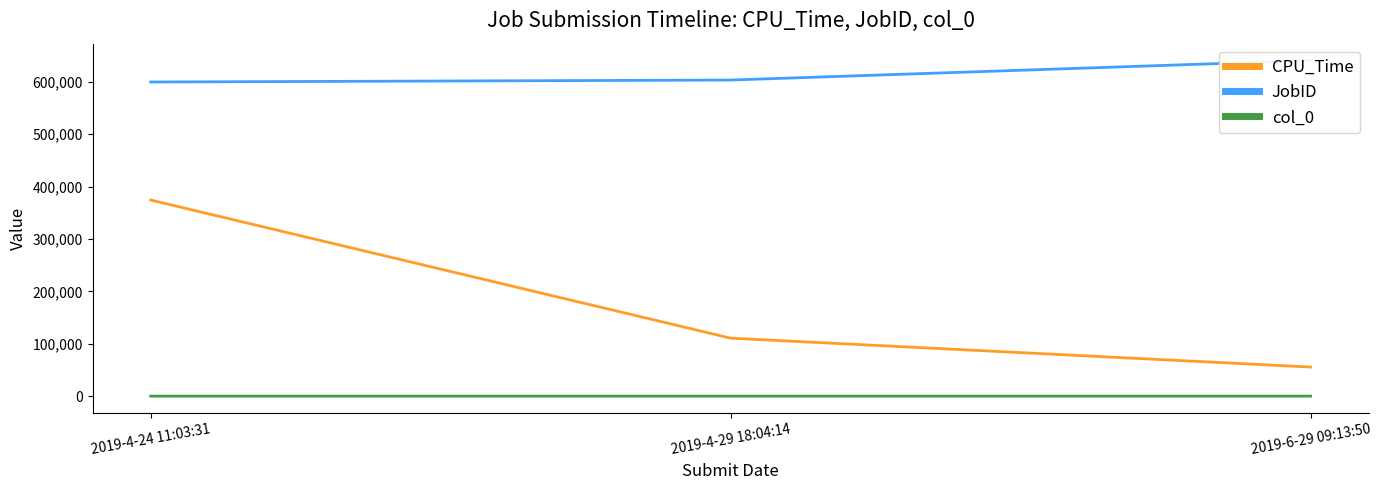

Between 2019-4-29 18:04:14 and 2019-6-29 09:13:50, which series saw the biggest shift?

CPU_Time